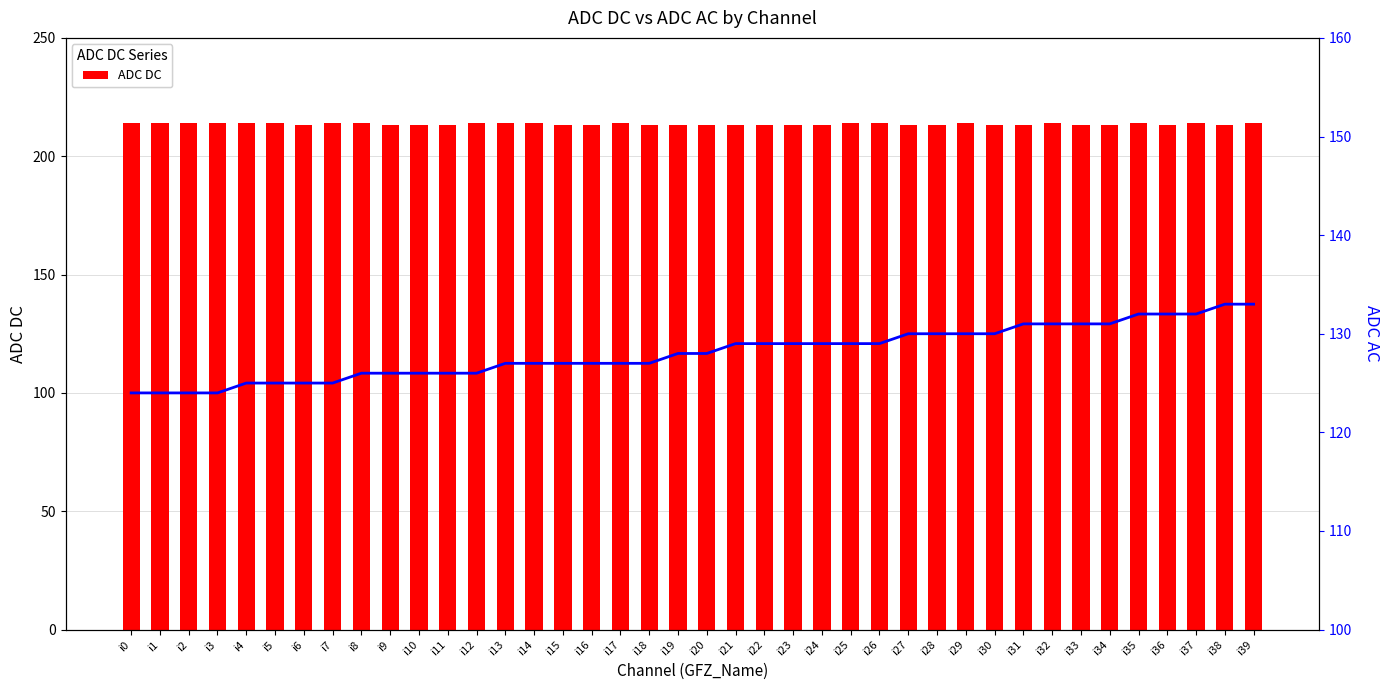

Rank the series by their maximum value, from highest to lowest.

ADC DC, ADC AC